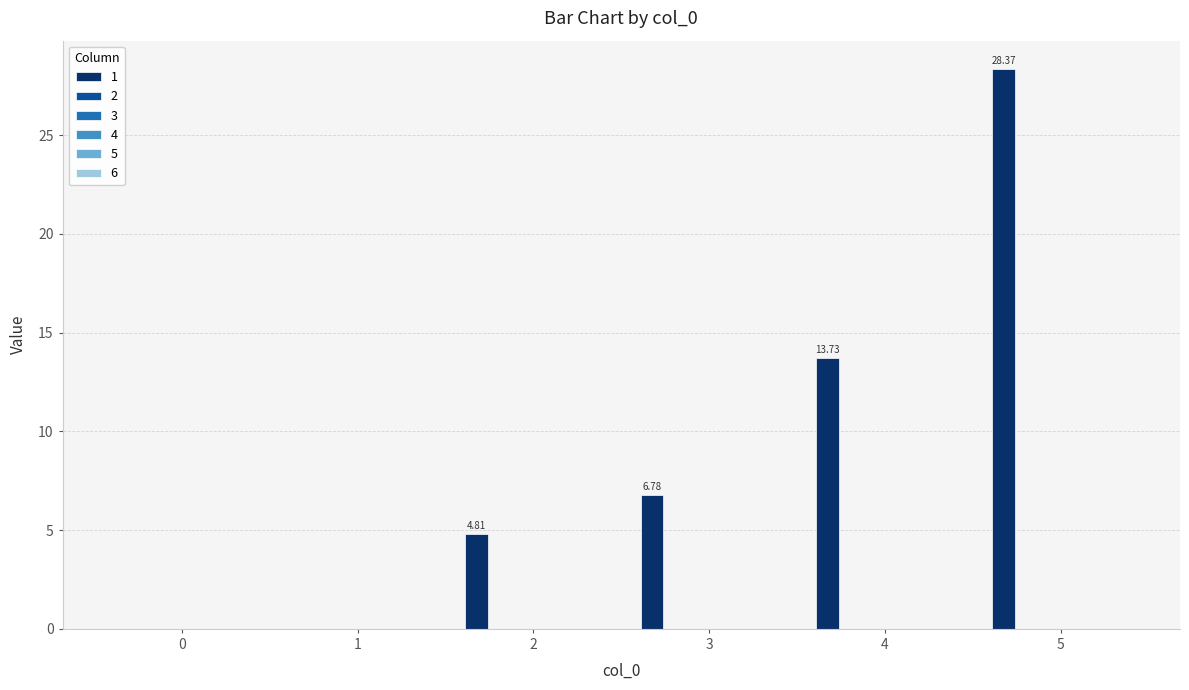

What is the sum of all values?

53.7